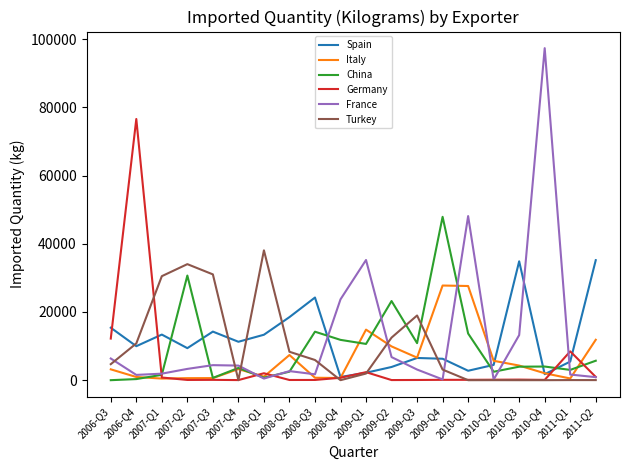

What is the difference between the highest and lowest values at 2011-Q1?

8420